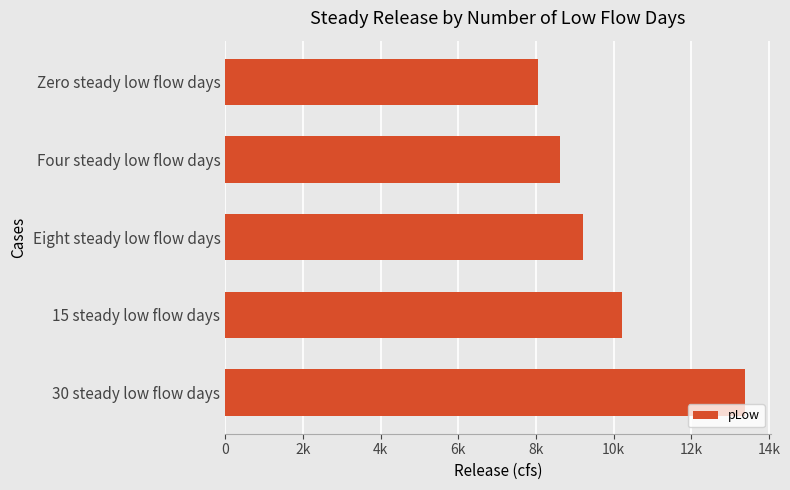

What is the average value?

9900.2